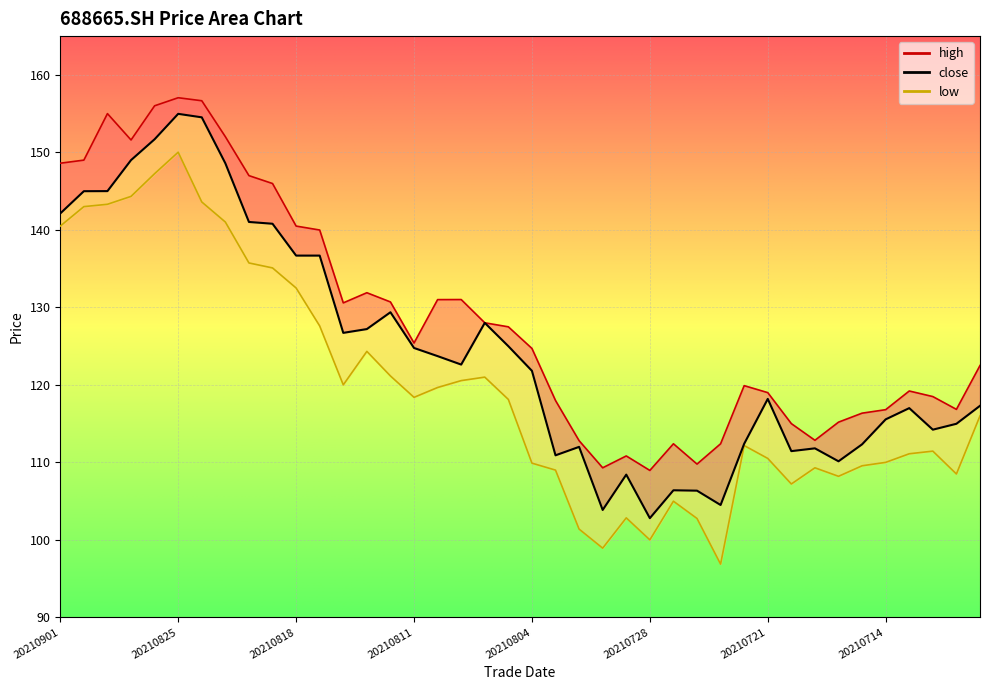

What are all the series names shown in the legend?

high, low, close